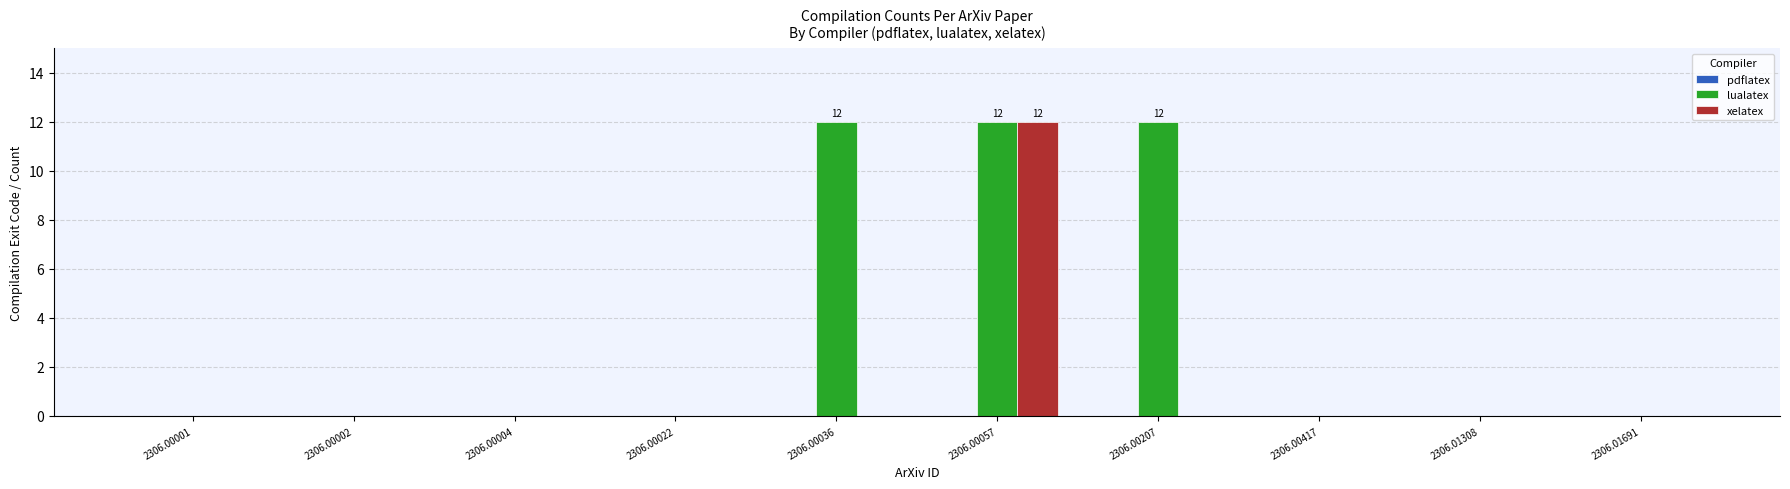

Which series has the largest total across all categories?

lualatex